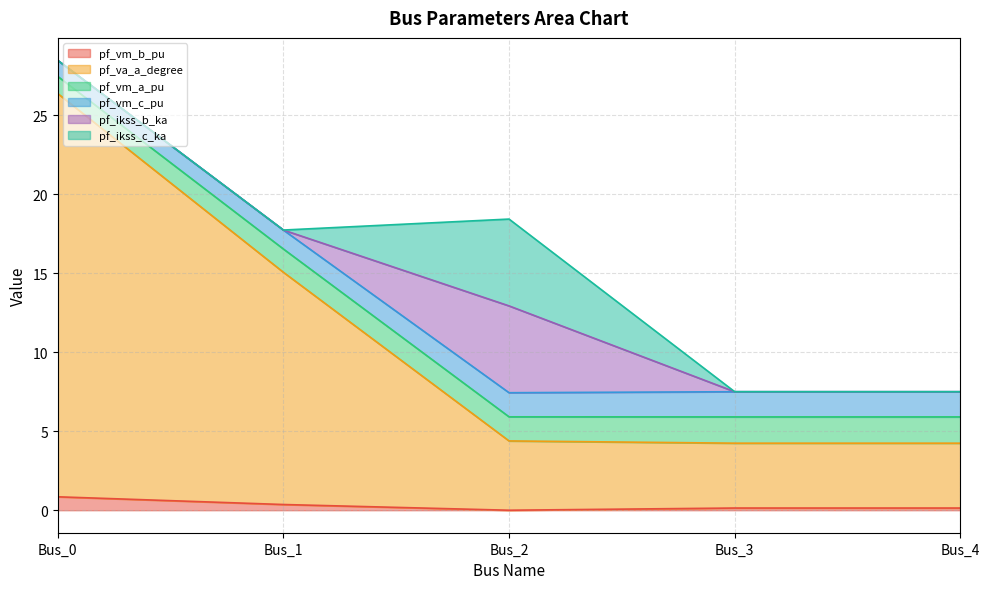

At which label does pf_vm_a_pu first exceed 12?

Bus_0